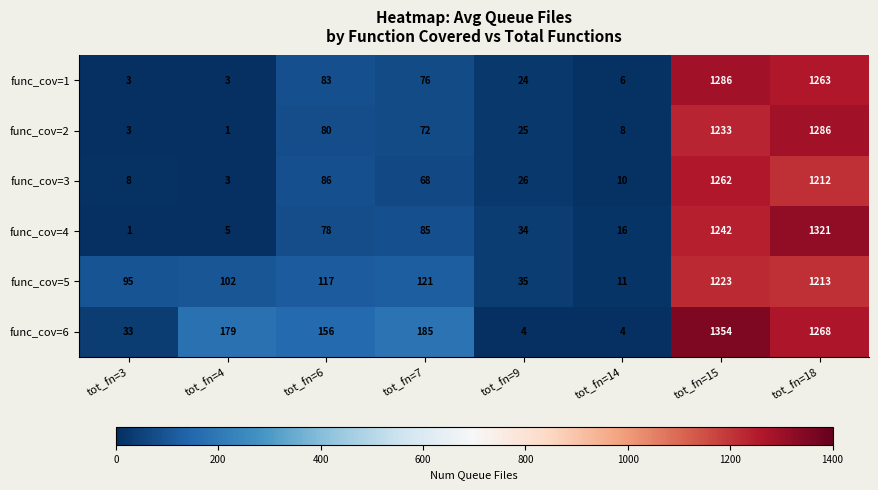

Which series has the largest total across all categories?

func_cov=6